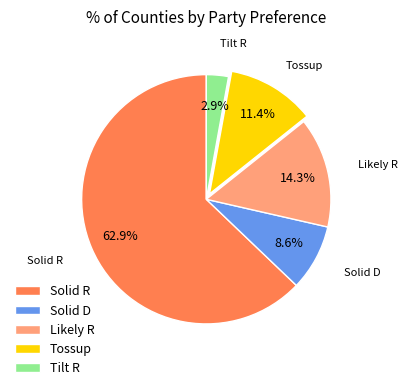

To the nearest percent, what is the difference between the largest and smallest slice percentages?

60%